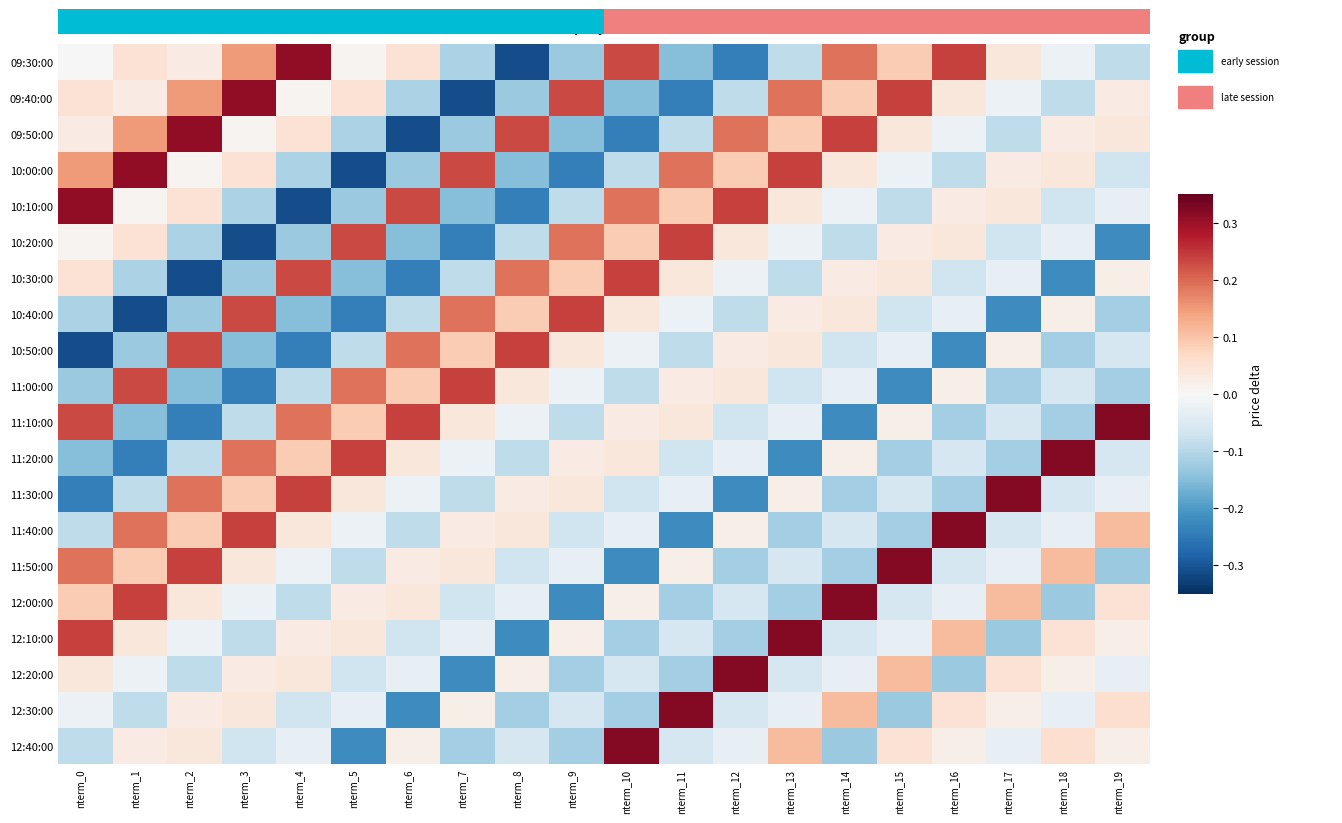

Reading left to right, what are all the values shown in this chart?

09:30:00: nterm_0=0.0	nterm_1=0.1	nterm_2=0.0	nterm_3=0.1	nterm_4=0.3	nterm_5=0.0	nterm_6=0.1	nterm_7=-0.1	nterm_8=-0.3	nterm_9=-0.1	nterm_10=0.2	nterm_11=-0.1	nterm_12=-0.2	nterm_13=-0.1	nterm_14=0.2	nterm_15=0.1	nterm_16=0.2	nterm_17=0.0	nterm_18=-0.0	nterm_19=-0.1
09:40:00: nterm_0=0.1	nterm_1=0.0	nterm_2=0.1	nterm_3=0.3	nterm_4=0.0	nterm_5=0.1	nterm_6=-0.1	nterm_7=-0.3	nterm_8=-0.1	nterm_9=0.2	nterm_10=-0.1	nterm_11=-0.2	nterm_12=-0.1	nterm_13=0.2	nterm_14=0.1	nterm_15=0.2	nterm_16=0.0	nterm_17=-0.0	nterm_18=-0.1	nterm_19=0.0
09:50:00: nterm_0=0.0	nterm_1=0.1	nterm_2=0.3	nterm_3=0.0	nterm_4=0.1	nterm_5=-0.1	nterm_6=-0.3	nterm_7=-0.1	nterm_8=0.2	nterm_9=-0.1	nterm_10=-0.2	nterm_11=-0.1	nterm_12=0.2	nterm_13=0.1	nterm_14=0.2	nterm_15=0.0	nterm_16=-0.0	nterm_17=-0.1	nterm_18=0.0	nterm_19=0.0
10:00:00: nterm_0=0.1	nterm_1=0.3	nterm_2=0.0	nterm_3=0.1	nterm_4=-0.1	nterm_5=-0.3	nterm_6=-0.1	nterm_7=0.2	nterm_8=-0.1	nterm_9=-0.2	nterm_10=-0.1	nterm_11=0.2	nterm_12=0.1	nterm_13=0.2	nterm_14=0.0	nterm_15=-0.0	nterm_16=-0.1	nterm_17=0.0	nterm_18=0.0	nterm_19=-0.1
10:10:00: nterm_0=0.3	nterm_1=0.0	nterm_2=0.1	nterm_3=-0.1	nterm_4=-0.3	nterm_5=-0.1	nterm_6=0.2	nterm_7=-0.1	nterm_8=-0.2	nterm_9=-0.1	nterm_10=0.2	nterm_11=0.1	nterm_12=0.2	nterm_13=0.0	nterm_14=-0.0	nterm_15=-0.1	nterm_16=0.0	nterm_17=0.0	nterm_18=-0.1	nterm_19=-0.0
10:20:00: nterm_0=0.0	nterm_1=0.1	nterm_2=-0.1	nterm_3=-0.3	nterm_4=-0.1	nterm_5=0.2	nterm_6=-0.1	nterm_7=-0.2	nterm_8=-0.1	nterm_9=0.2	nterm_10=0.1	nterm_11=0.2	nterm_12=0.0	nterm_13=-0.0	nterm_14=-0.1	nterm_15=0.0	nterm_16=0.0	nterm_17=-0.1	nterm_18=-0.0	nterm_19=-0.2
10:30:00: nterm_0=0.1	nterm_1=-0.1	nterm_2=-0.3	nterm_3=-0.1	nterm_4=0.2	nterm_5=-0.1	nterm_6=-0.2	nterm_7=-0.1	nterm_8=0.2	nterm_9=0.1	nterm_10=0.2	nterm_11=0.0	nterm_12=-0.0	nterm_13=-0.1	nterm_14=0.0	nterm_15=0.0	nterm_16=-0.1	nterm_17=-0.0	nterm_18=-0.2	nterm_19=0.0
10:40:00: nterm_0=-0.1	nterm_1=-0.3	nterm_2=-0.1	nterm_3=0.2	nterm_4=-0.1	nterm_5=-0.2	nterm_6=-0.1	nterm_7=0.2	nterm_8=0.1	nterm_9=0.2	nterm_10=0.0	nterm_11=-0.0	nterm_12=-0.1	nterm_13=0.0	nterm_14=0.0	nterm_15=-0.1	nterm_16=-0.0	nterm_17=-0.2	nterm_18=0.0	nterm_19=-0.1
10:50:00: nterm_0=-0.3	nterm_1=-0.1	nterm_2=0.2	nterm_3=-0.1	nterm_4=-0.2	nterm_5=-0.1	nterm_6=0.2	nterm_7=0.1	nterm_8=0.2	nterm_9=0.0	nterm_10=-0.0	nterm_11=-0.1	nterm_12=0.0	nterm_13=0.0	nterm_14=-0.1	nterm_15=-0.0	nterm_16=-0.2	nterm_17=0.0	nterm_18=-0.1	nterm_19=-0.1
11:00:00: nterm_0=-0.1	nterm_1=0.2	nterm_2=-0.1	nterm_3=-0.2	nterm_4=-0.1	nterm_5=0.2	nterm_6=0.1	nterm_7=0.2	nterm_8=0.0	nterm_9=-0.0	nterm_10=-0.1	nterm_11=0.0	nterm_12=0.0	nterm_13=-0.1	nterm_14=-0.0	nterm_15=-0.2	nterm_16=0.0	nterm_17=-0.1	nterm_18=-0.1	nterm_19=-0.1
11:10:00: nterm_0=0.2	nterm_1=-0.1	nterm_2=-0.2	nterm_3=-0.1	nterm_4=0.2	nterm_5=0.1	nterm_6=0.2	nterm_7=0.0	nterm_8=-0.0	nterm_9=-0.1	nterm_10=0.0	nterm_11=0.0	nterm_12=-0.1	nterm_13=-0.0	nterm_14=-0.2	nterm_15=0.0	nterm_16=-0.1	nterm_17=-0.1	nterm_18=-0.1	nterm_19=0.3
11:20:00: nterm_0=-0.1	nterm_1=-0.2	nterm_2=-0.1	nterm_3=0.2	nterm_4=0.1	nterm_5=0.2	nterm_6=0.0	nterm_7=-0.0	nterm_8=-0.1	nterm_9=0.0	nterm_10=0.0	nterm_11=-0.1	nterm_12=-0.0	nterm_13=-0.2	nterm_14=0.0	nterm_15=-0.1	nterm_16=-0.1	nterm_17=-0.1	nterm_18=0.3	nterm_19=-0.1
11:30:00: nterm_0=-0.2	nterm_1=-0.1	nterm_2=0.2	nterm_3=0.1	nterm_4=0.2	nterm_5=0.0	nterm_6=-0.0	nterm_7=-0.1	nterm_8=0.0	nterm_9=0.0	nterm_10=-0.1	nterm_11=-0.0	nterm_12=-0.2	nterm_13=0.0	nterm_14=-0.1	nterm_15=-0.1	nterm_16=-0.1	nterm_17=0.3	nterm_18=-0.1	nterm_19=-0.0
11:40:00: nterm_0=-0.1	nterm_1=0.2	nterm_2=0.1	nterm_3=0.2	nterm_4=0.0	nterm_5=-0.0	nterm_6=-0.1	nterm_7=0.0	nterm_8=0.0	nterm_9=-0.1	nterm_10=-0.0	nterm_11=-0.2	nterm_12=0.0	nterm_13=-0.1	nterm_14=-0.1	nterm_15=-0.1	nterm_16=0.3	nterm_17=-0.1	nterm_18=-0.0	nterm_19=0.1
11:50:00: nterm_0=0.2	nterm_1=0.1	nterm_2=0.2	nterm_3=0.0	nterm_4=-0.0	nterm_5=-0.1	nterm_6=0.0	nterm_7=0.0	nterm_8=-0.1	nterm_9=-0.0	nterm_10=-0.2	nterm_11=0.0	nterm_12=-0.1	nterm_13=-0.1	nterm_14=-0.1	nterm_15=0.3	nterm_16=-0.1	nterm_17=-0.0	nterm_18=0.1	nterm_19=-0.1
12:00:00: nterm_0=0.1	nterm_1=0.2	nterm_2=0.0	nterm_3=-0.0	nterm_4=-0.1	nterm_5=0.0	nterm_6=0.0	nterm_7=-0.1	nterm_8=-0.0	nterm_9=-0.2	nterm_10=0.0	nterm_11=-0.1	nterm_12=-0.1	nterm_13=-0.1	nterm_14=0.3	nterm_15=-0.1	nterm_16=-0.0	nterm_17=0.1	nterm_18=-0.1	nterm_19=0.1
12:10:00: nterm_0=0.2	nterm_1=0.0	nterm_2=-0.0	nterm_3=-0.1	nterm_4=0.0	nterm_5=0.0	nterm_6=-0.1	nterm_7=-0.0	nterm_8=-0.2	nterm_9=0.0	nterm_10=-0.1	nterm_11=-0.1	nterm_12=-0.1	nterm_13=0.3	nterm_14=-0.1	nterm_15=-0.0	nterm_16=0.1	nterm_17=-0.1	nterm_18=0.1	nterm_19=0.0
12:20:00: nterm_0=0.0	nterm_1=-0.0	nterm_2=-0.1	nterm_3=0.0	nterm_4=0.0	nterm_5=-0.1	nterm_6=-0.0	nterm_7=-0.2	nterm_8=0.0	nterm_9=-0.1	nterm_10=-0.1	nterm_11=-0.1	nterm_12=0.3	nterm_13=-0.1	nterm_14=-0.0	nterm_15=0.1	nterm_16=-0.1	nterm_17=0.1	nterm_18=0.0	nterm_19=-0.0
12:30:00: nterm_0=-0.0	nterm_1=-0.1	nterm_2=0.0	nterm_3=0.0	nterm_4=-0.1	nterm_5=-0.0	nterm_6=-0.2	nterm_7=0.0	nterm_8=-0.1	nterm_9=-0.1	nterm_10=-0.1	nterm_11=0.3	nterm_12=-0.1	nterm_13=-0.0	nterm_14=0.1	nterm_15=-0.1	nterm_16=0.1	nterm_17=0.0	nterm_18=-0.0	nterm_19=0.1
12:40:00: nterm_0=-0.1	nterm_1=0.0	nterm_2=0.0	nterm_3=-0.1	nterm_4=-0.0	nterm_5=-0.2	nterm_6=0.0	nterm_7=-0.1	nterm_8=-0.1	nterm_9=-0.1	nterm_10=0.3	nterm_11=-0.1	nterm_12=-0.0	nterm_13=0.1	nterm_14=-0.1	nterm_15=0.1	nterm_16=0.0	nterm_17=-0.0	nterm_18=0.1	nterm_19=0.0